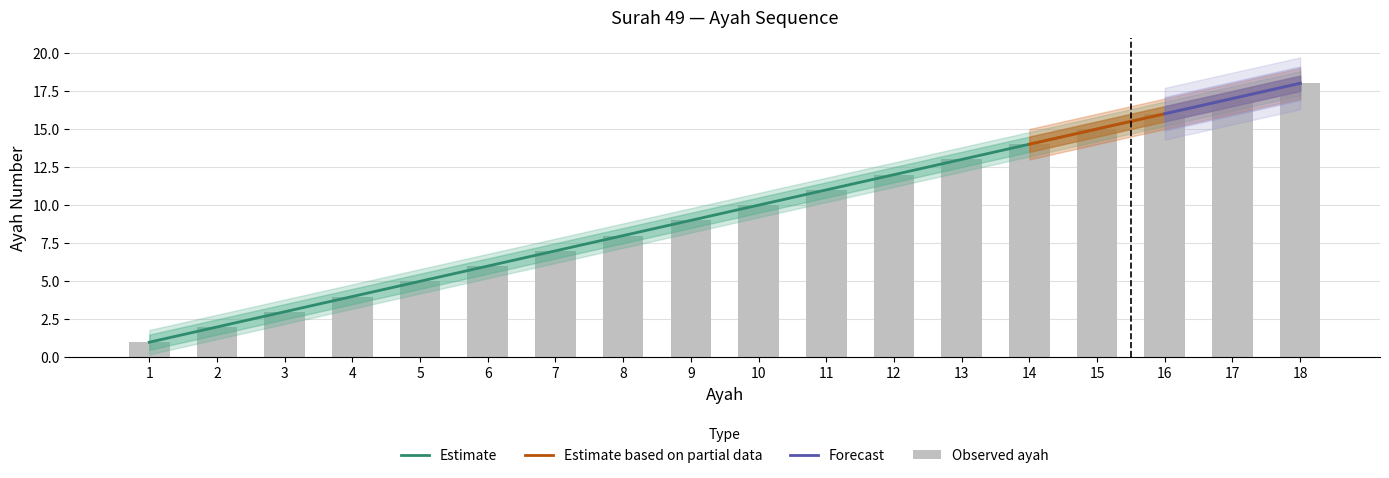

At which label does ayah_lower first exceed 9?

10